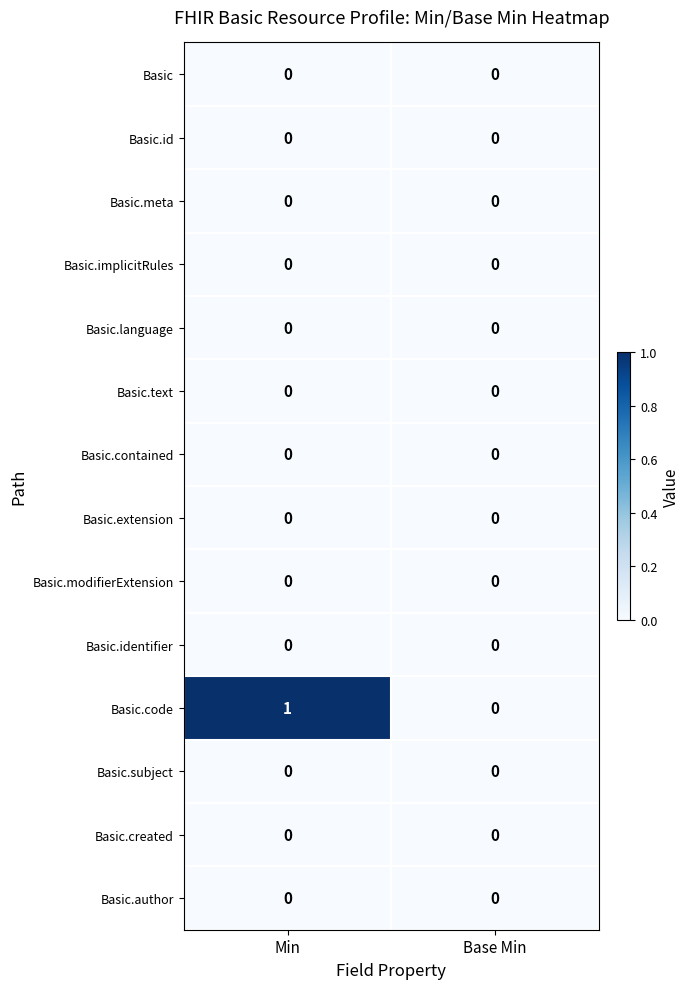

Which series has the largest total across all categories?

Basic.code